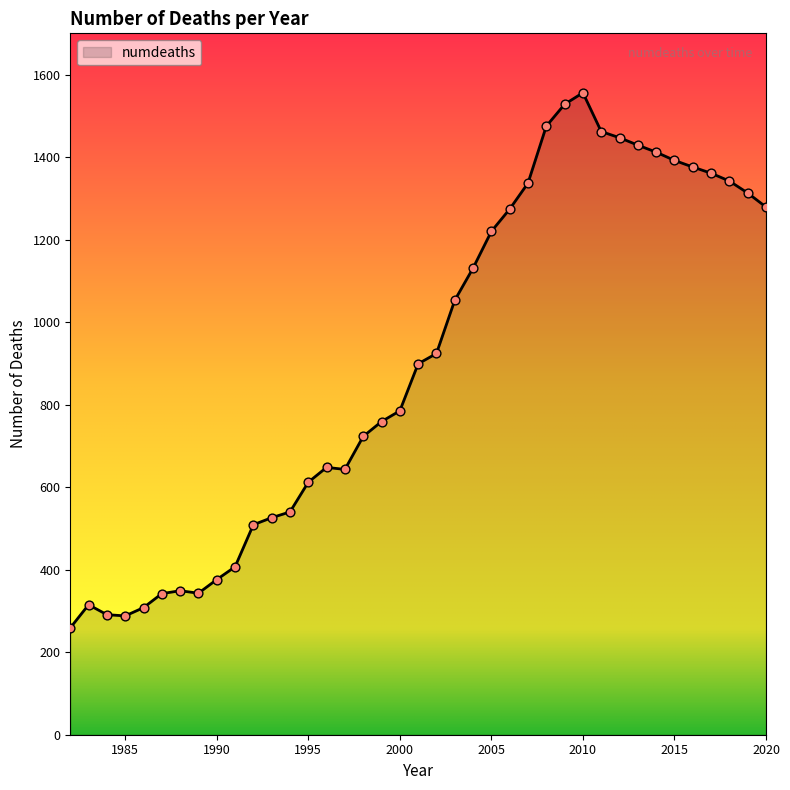

What is the minimum value shown in the chart?

259